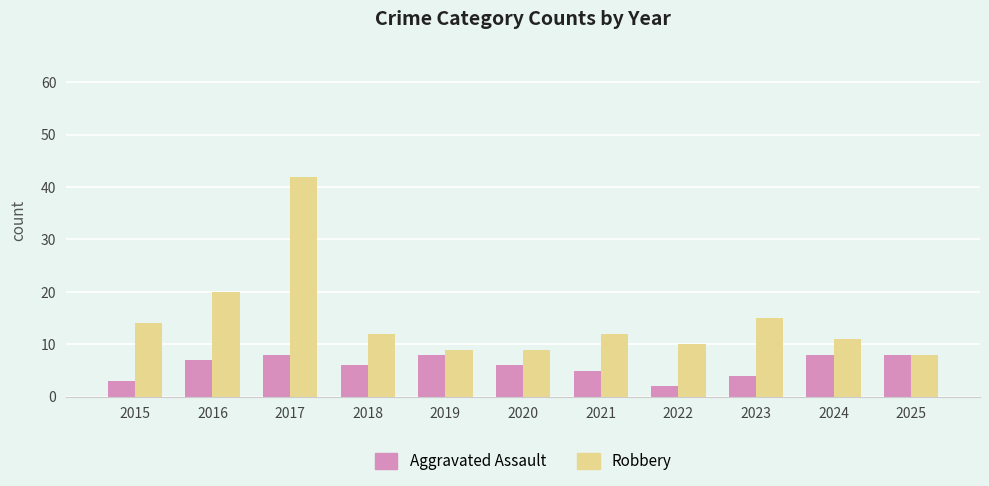

What is the smallest value displayed?

2